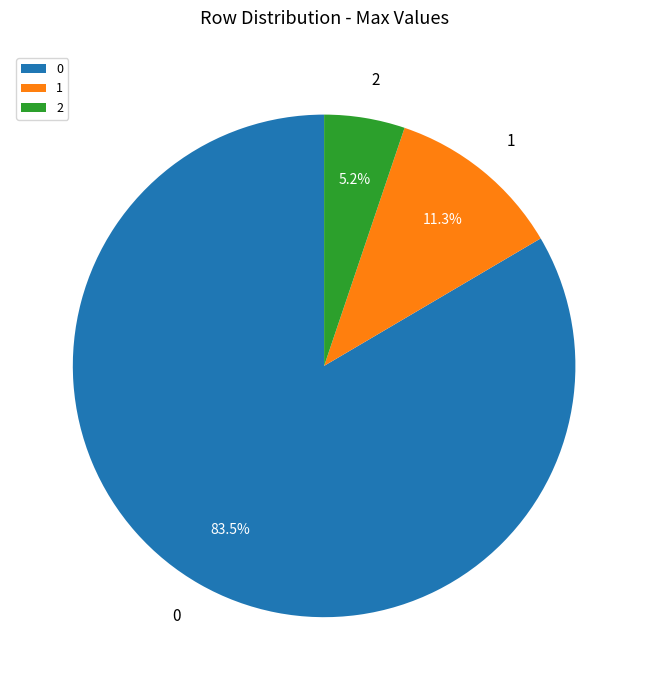

Is the sum of 0 and 2 greater than half?

Yes